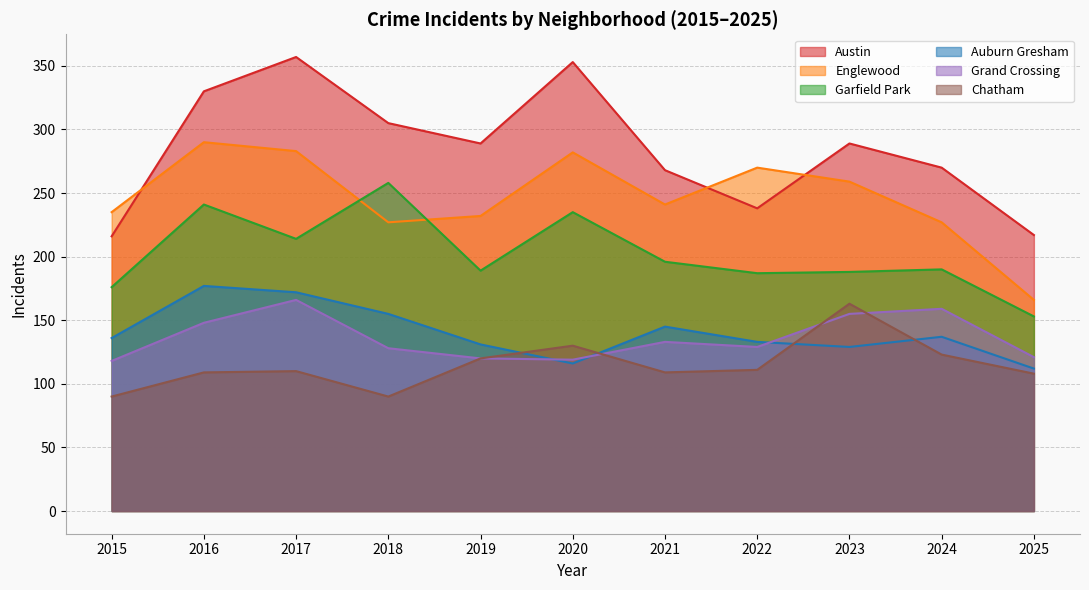

How many data points in Chatham are above 110?

5